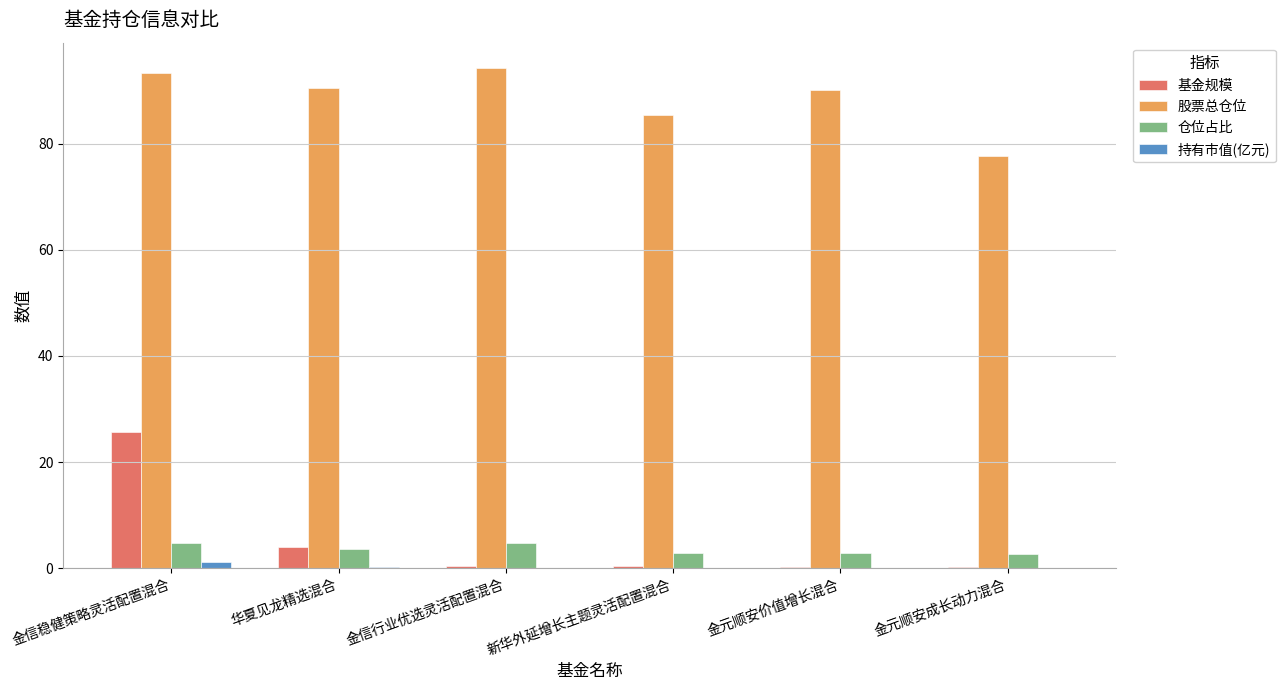

At which category is the sum across all series the highest?

金信稳健策略灵活配置混合